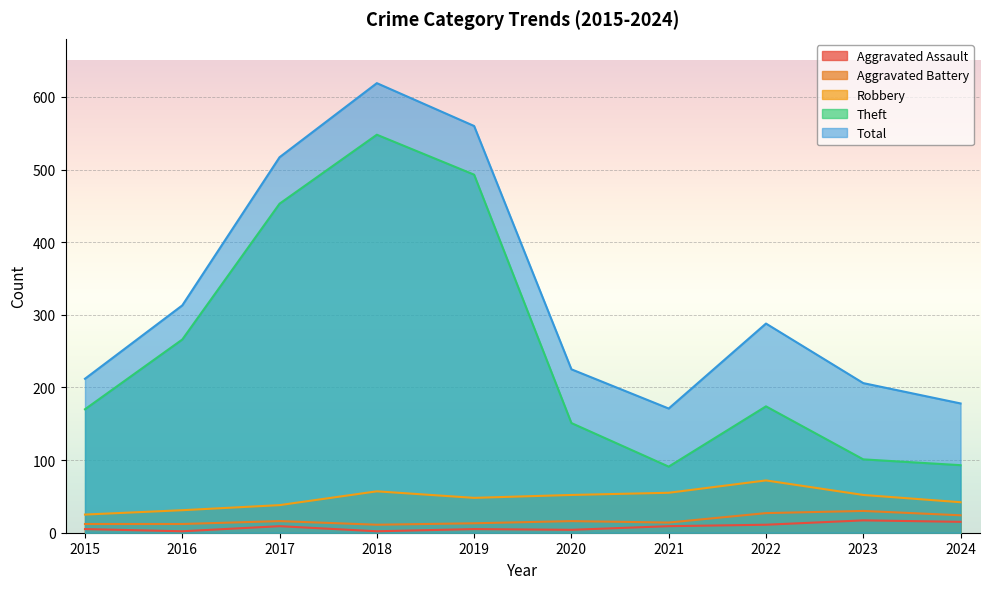

Between 2024 and 2017, which is larger?

2024